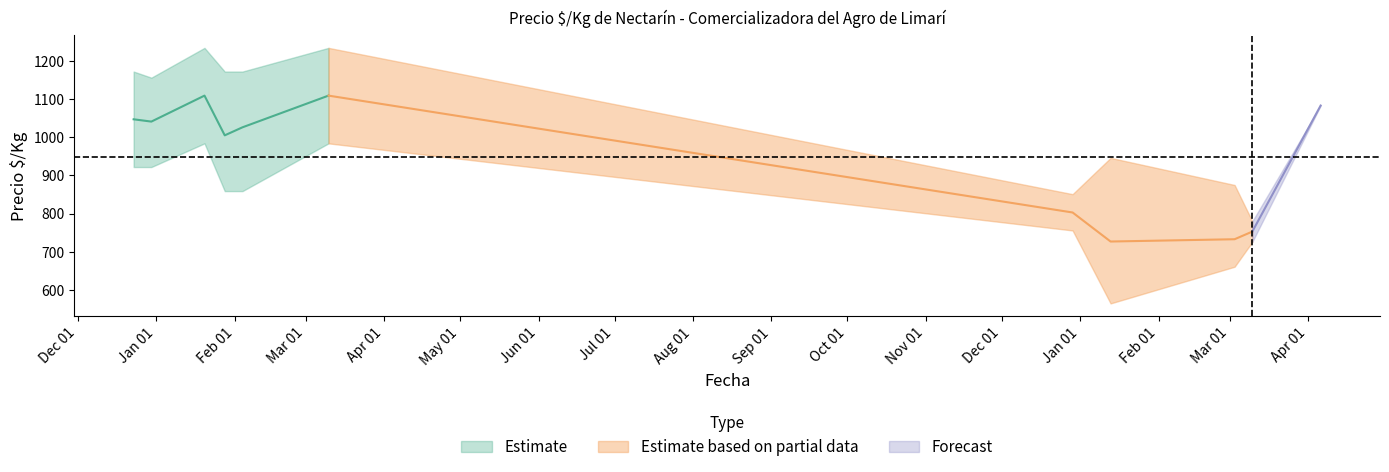

The Precio promedio ponderado series shows 1499 at 2021-01-28. True or false?

False